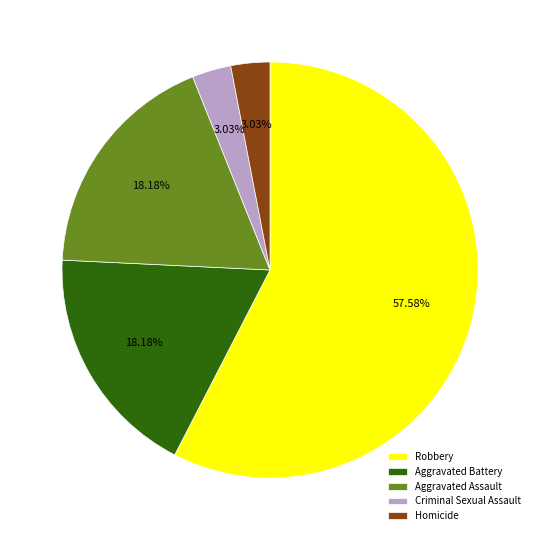

How many slices are in this pie chart?

5